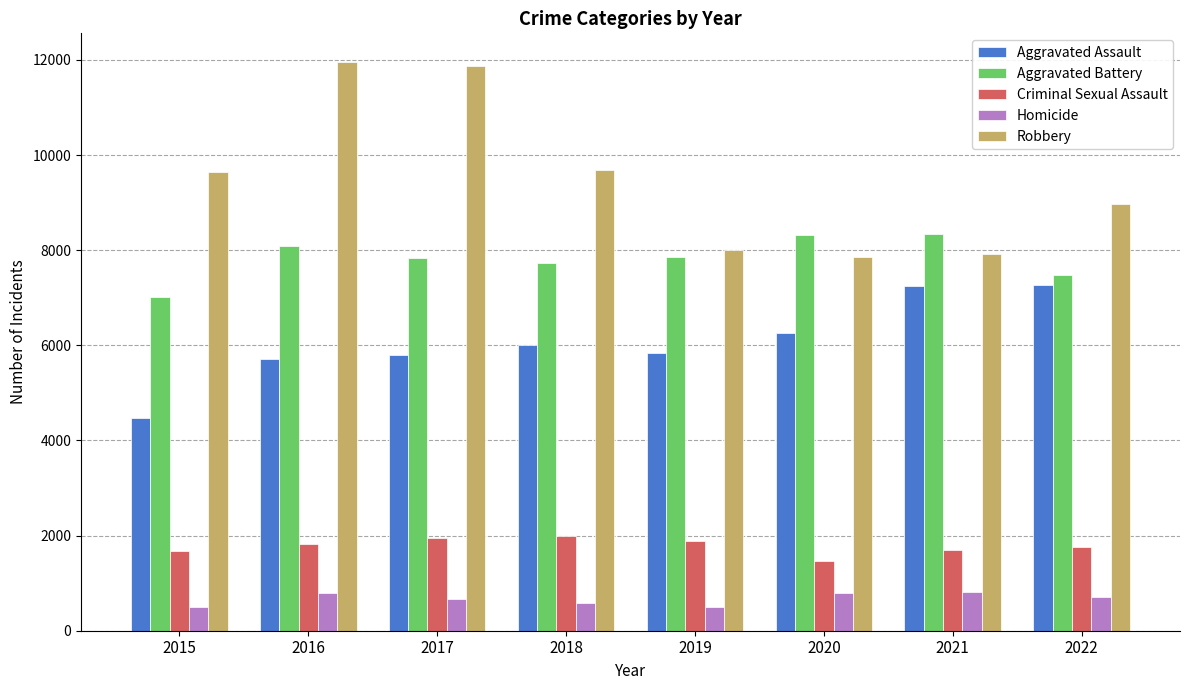

True or false: Homicide has a value of 266 at 2021.

False